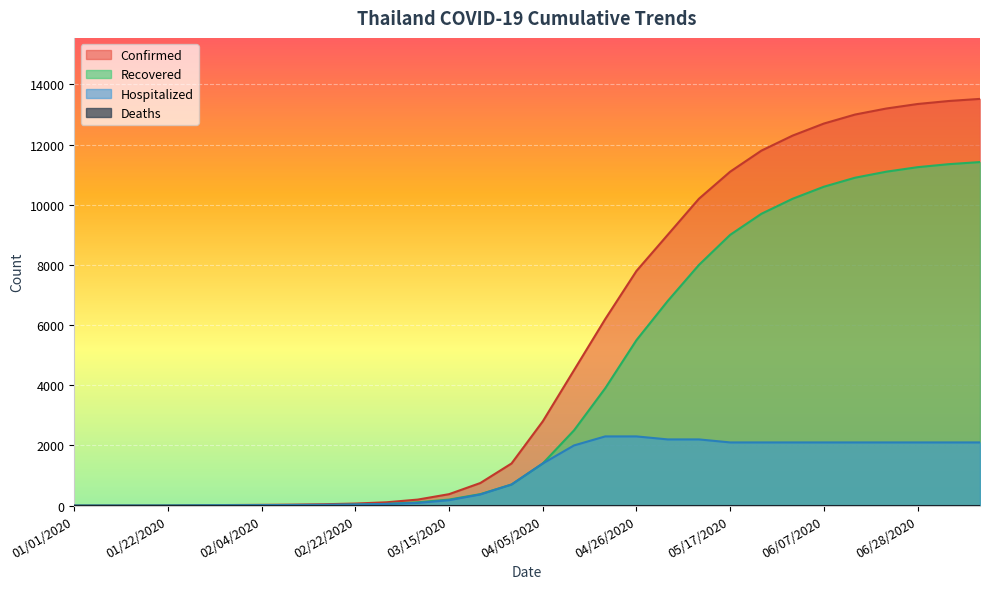

What position from the right is 05/31/2020?

7